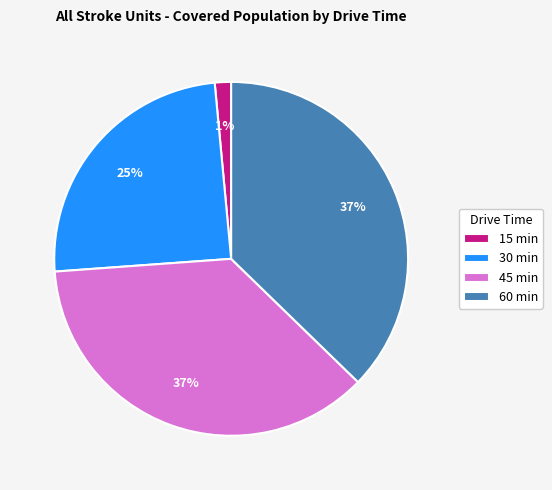

What percentage is the 15 min slice, to the nearest percent?

1%